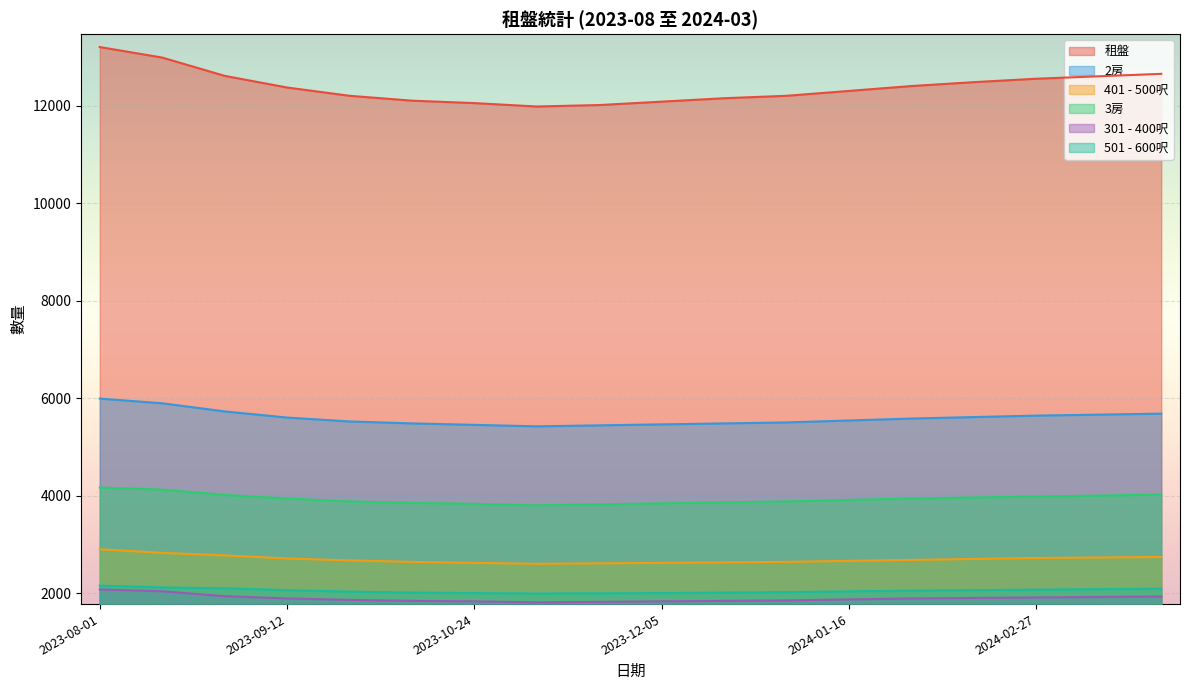

In 401 - 500呎, how many points are lower than both neighbors (excluding endpoints)?

1